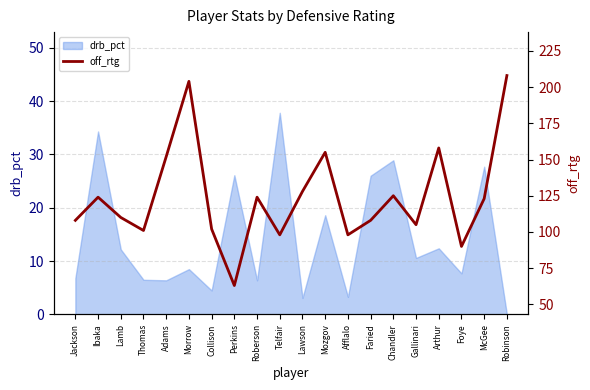

Count the number of categories in the chart.

20